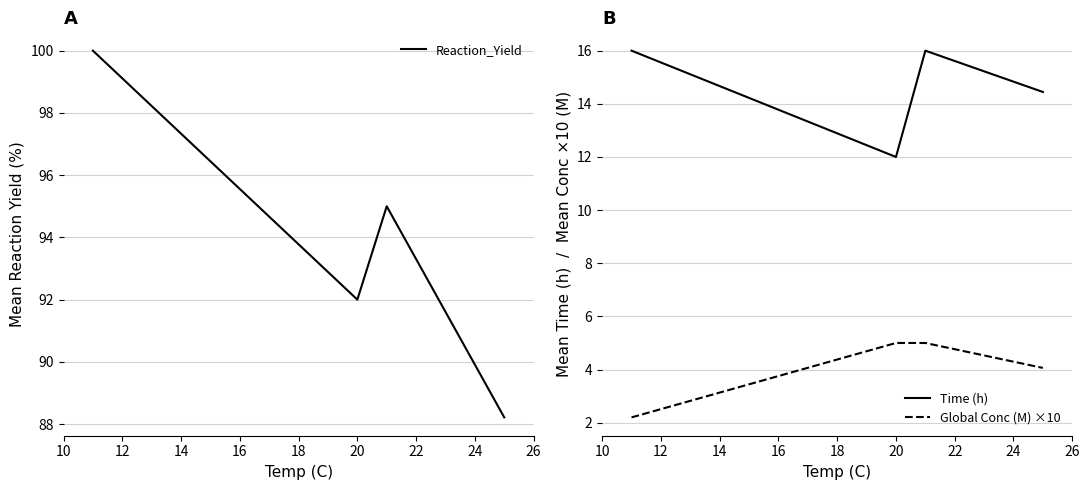

What is the minimum value for Reaction_Yield?

88.2